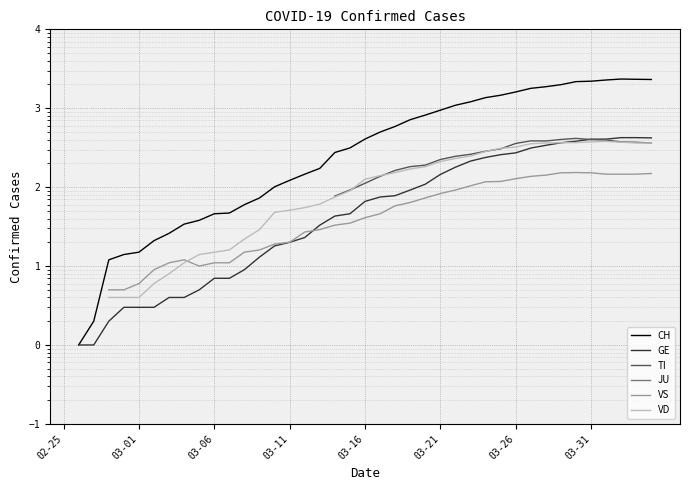

Which has a higher value, 25 or 12?

25